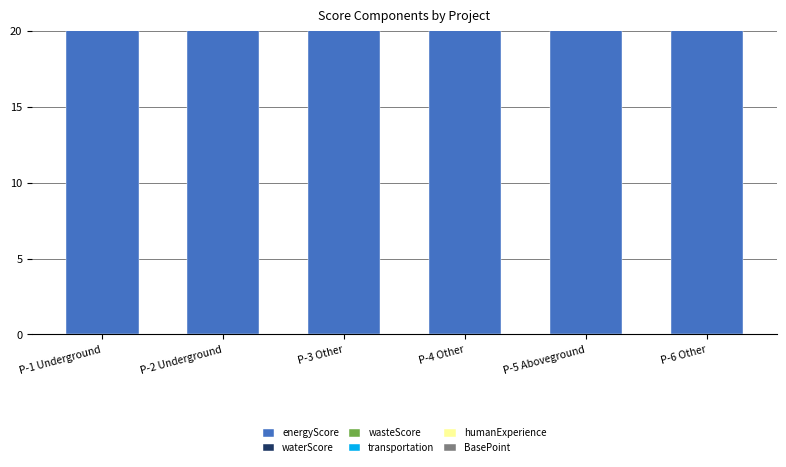

What are all the series names shown in the legend?

energyScore, waterScore, wasteScore, transportation, humanExperience, BasePoint